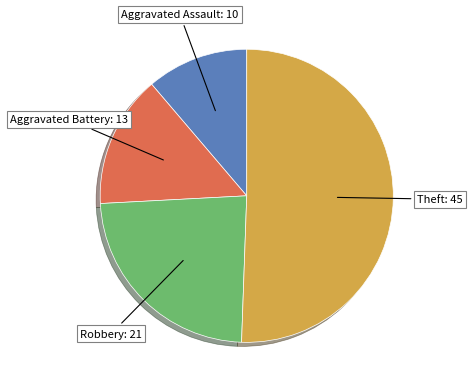

Between Theft and Robbery, which is larger?

Theft